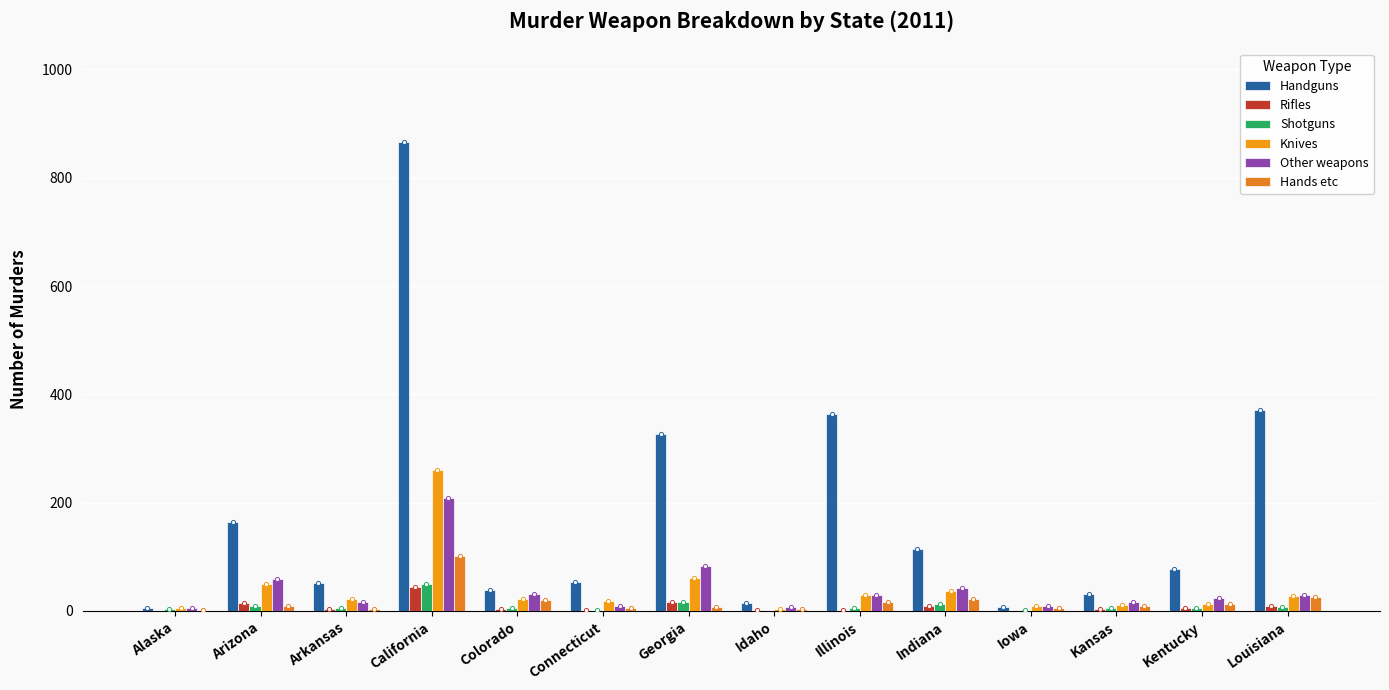

Reading left to right, transcribe all the data shown in this chart.

Handguns: Alaska=5	Arizona=165	Arkansas=52	California=866	Colorado=39	Connecticut=54	Georgia=326	Idaho=15	Illinois=364	Indiana=115	Iowa=7	Kansas=31	Kentucky=77	Louisiana=372
Rifles: Alaska=0	Arizona=14	Arkansas=4	California=45	Colorado=3	Connecticut=1	Georgia=16	Idaho=1	Illinois=1	Indiana=9	Iowa=0	Kansas=3	Kentucky=6	Louisiana=10
Shotguns: Alaska=3	Arizona=9	Arkansas=6	California=50	Colorado=5	Connecticut=1	Georgia=16	Idaho=0	Illinois=5	Indiana=12	Iowa=2	Kansas=5	Kentucky=5	Louisiana=8
Knives: Alaska=6	Arizona=49	Arkansas=22	California=261	Colorado=22	Connecticut=18	Georgia=61	Idaho=4	Illinois=29	Indiana=36	Iowa=10	Kansas=11	Kentucky=13	Louisiana=28
Other weapons: Alaska=5	Arizona=59	Arkansas=17	California=208	Colorado=31	Connecticut=10	Georgia=83	Idaho=8	Illinois=29	Indiana=43	Iowa=10	Kansas=16	Kentucky=24	Louisiana=29
Hands etc: Alaska=2	Arizona=9	Arkansas=4	California=101	Colorado=21	Connecticut=6	Georgia=8	Idaho=3	Illinois=17	Indiana=22	Iowa=5	Kansas=10	Kentucky=13	Louisiana=26